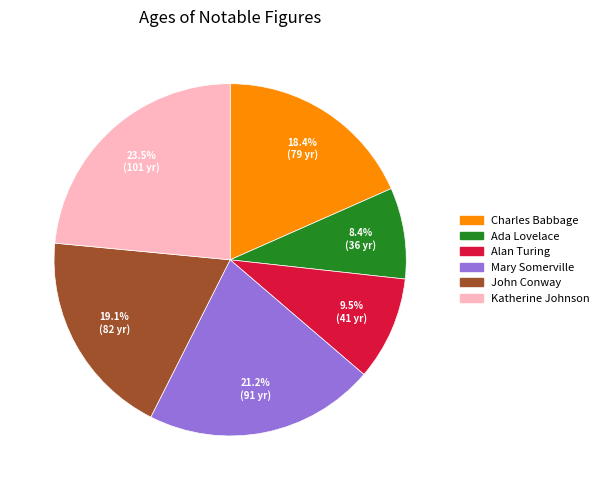

Which category has the smallest portion of the pie?

Ada Lovelace